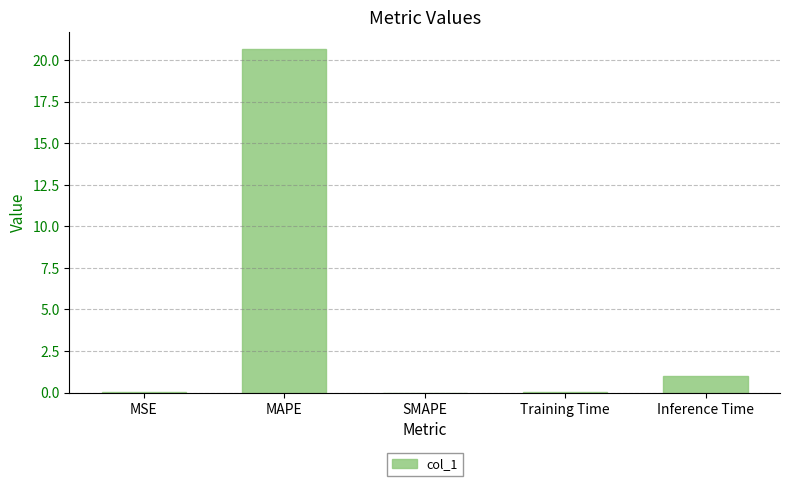

Is it true that the value at Training Time is 0.1?

True